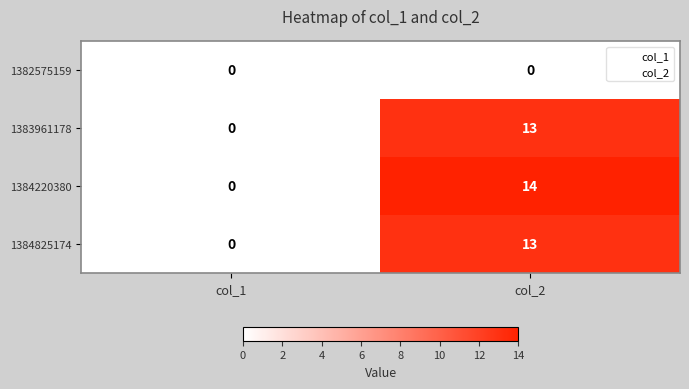

How many data points does each series have?

2